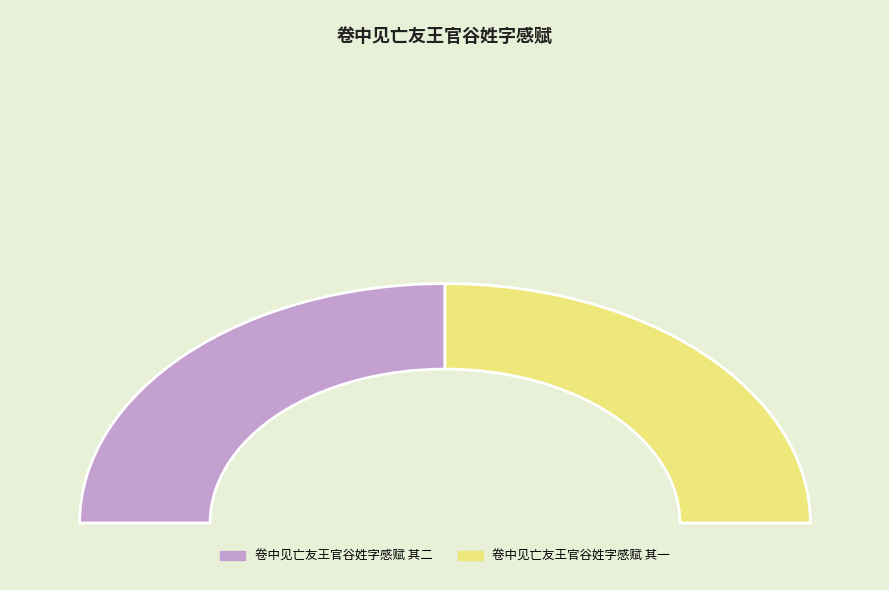

Does 卷中见亡友王官谷姓字感赋 其二 account for over 50% of the chart?

Yes